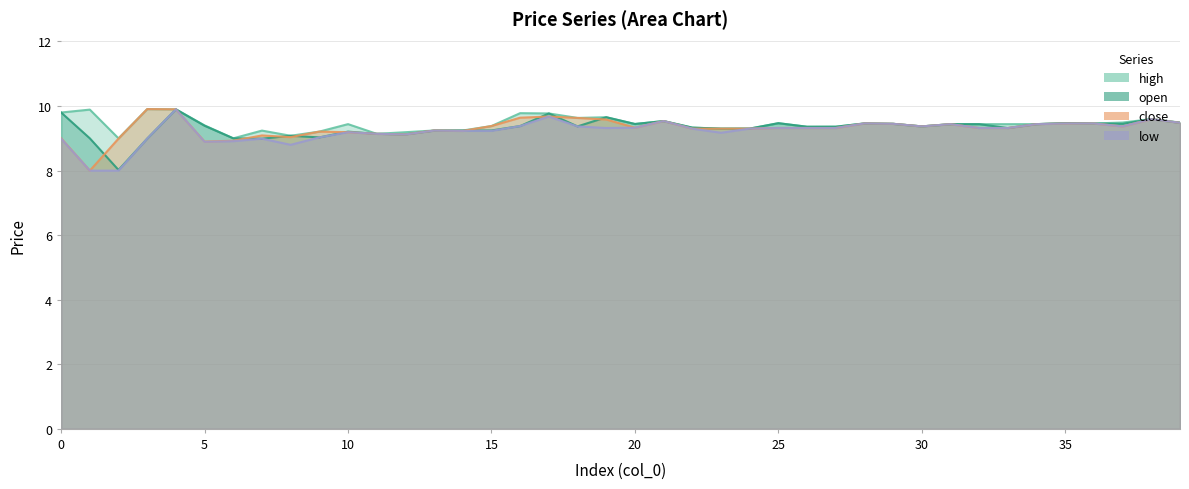

Reading right to left, transcribe all the data shown in this chart.

open: 9.5	9.6	9.4	9.5	9.5	9.4	9.3	9.4	9.4	9.4	9.4	9.5	9.4	9.4	9.5	9.3	9.3	9.3	9.5	9.4	9.7	9.4	9.8	9.4	9.2	9.2	9.2	9.1	9.1	9.2	9.0	9.1	9.0	9.0	9.4	9.9	9.0	8.0	9.0	9.8
high: 9.5	9.6	9.5	9.5	9.5	9.4	9.4	9.4	9.4	9.4	9.4	9.5	9.4	9.4	9.5	9.3	9.3	9.3	9.5	9.4	9.7	9.6	9.8	9.8	9.4	9.2	9.2	9.2	9.1	9.4	9.2	9.1	9.2	9.0	9.4	9.9	9.9	9.0	9.9	9.8
close: 9.5	9.6	9.4	9.5	9.5	9.4	9.3	9.3	9.4	9.4	9.4	9.5	9.3	9.3	9.3	9.3	9.3	9.3	9.5	9.3	9.6	9.6	9.7	9.6	9.4	9.2	9.2	9.1	9.1	9.2	9.2	9.0	9.1	8.9	8.9	9.9	9.9	9.0	8.0	9.0
low: 9.5	9.6	9.4	9.5	9.5	9.4	9.3	9.3	9.4	9.4	9.4	9.5	9.3	9.3	9.3	9.3	9.2	9.3	9.5	9.3	9.3	9.4	9.7	9.4	9.2	9.2	9.2	9.1	9.1	9.2	9.0	8.8	9.0	8.9	8.9	9.9	9.0	8.0	8.0	9.0